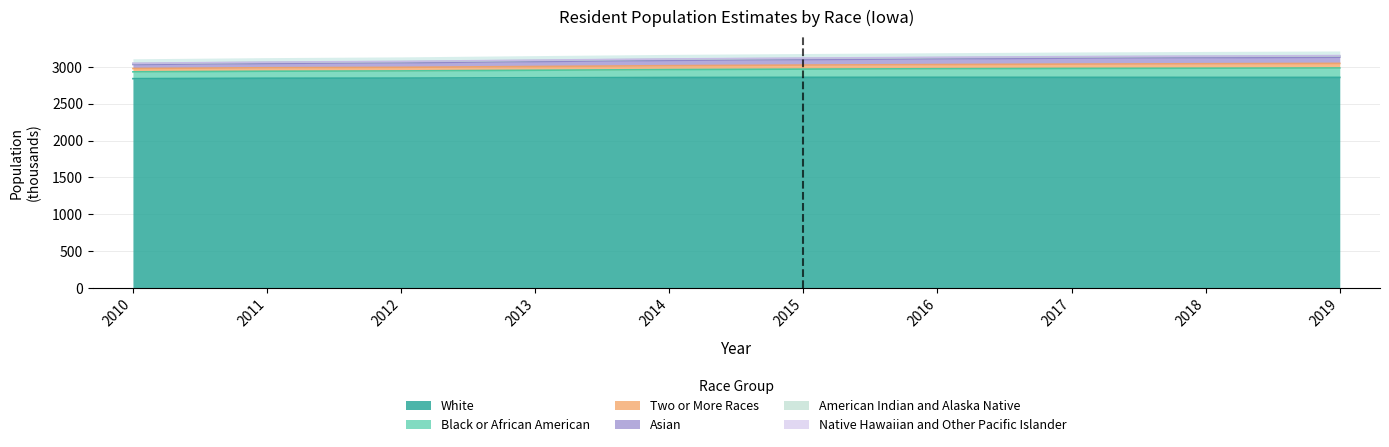

At which label is Two or More Races closest to 3099?

2014